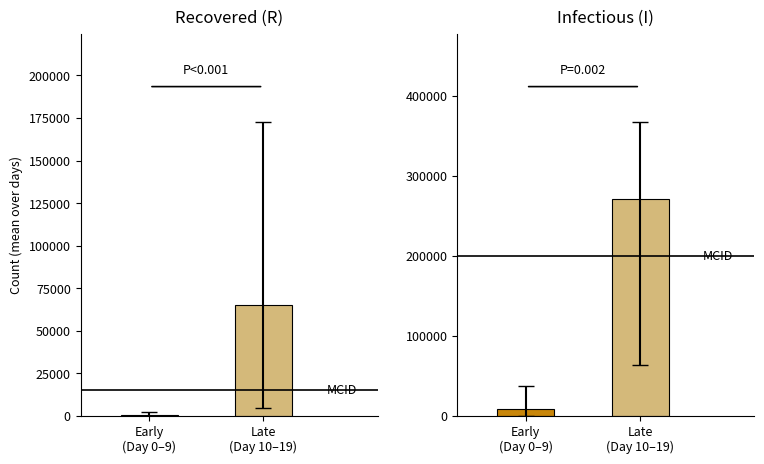

What is the average value?

139732.6